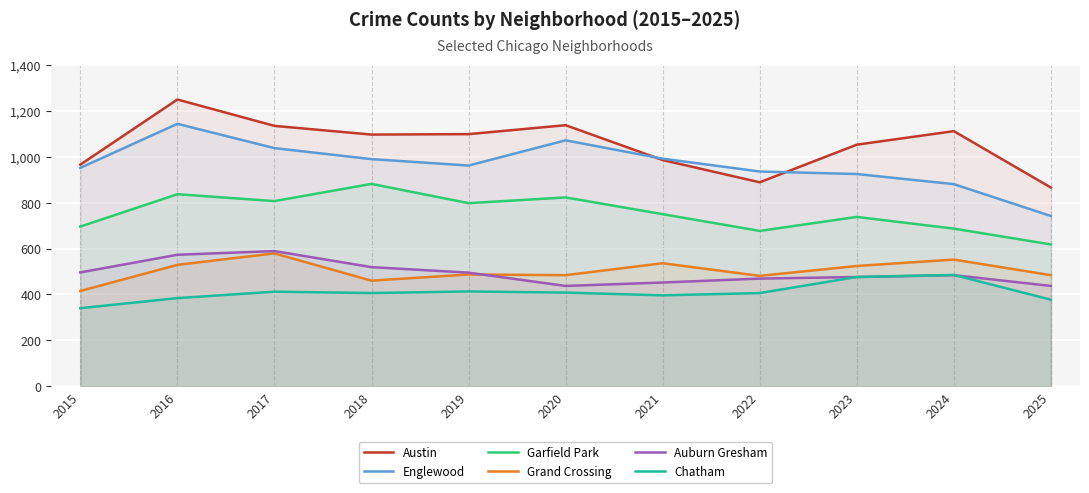

Which series has the widest spread of values?

Englewood